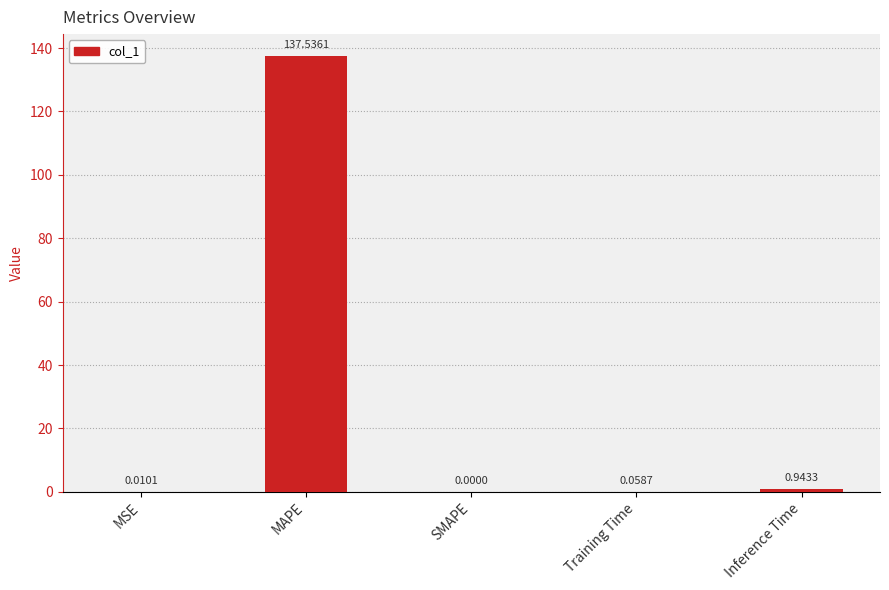

What is the greatest value displayed?

137.5